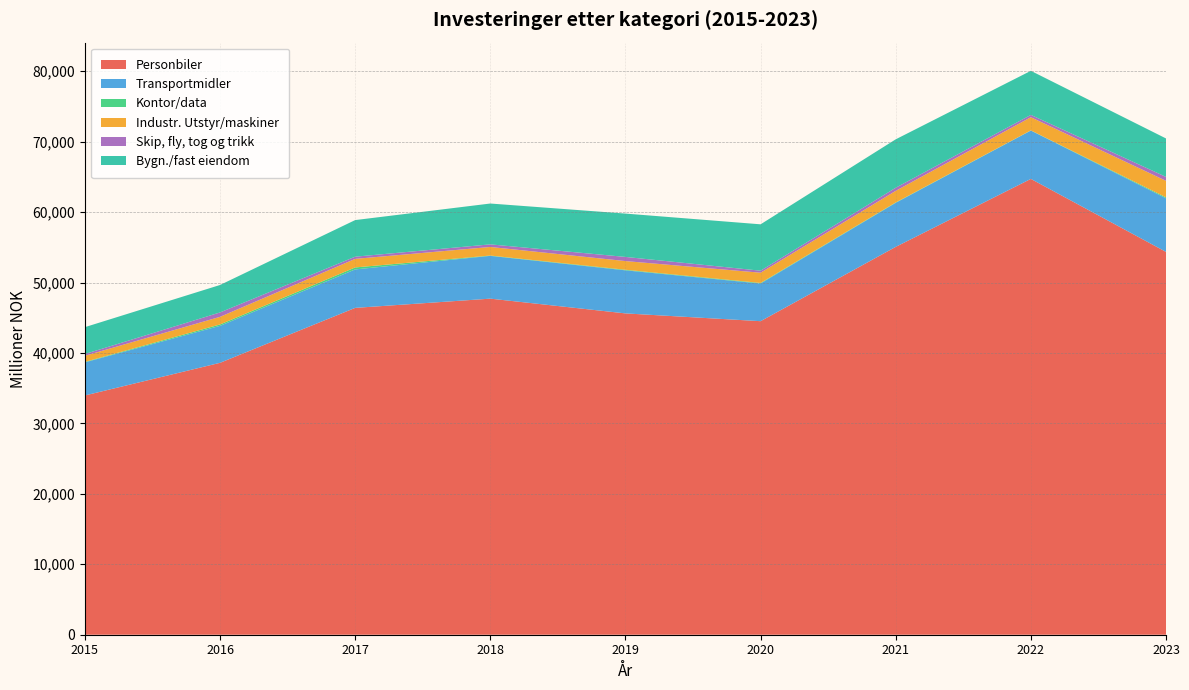

Reading right to left, list all the values displayed in this chart.

Personbiler: 2023=54347.6	2022=64709.0	2021=55059.9	2020=44509.8	2019=45615.2	2018=47709.0	2017=46398.2	2016=38599.3	2015=33964.3
Transportmidler: 2023=7610.1	2022=6863.4	2021=6252.5	2020=5344.6	2019=6113.3	2018=6072.6	2017=5461.5	2016=5249.9	2015=4703.6
Kontor/data: 2023=135.2	2022=24.8	2021=53.0	2020=81.0	2019=80.9	2018=46.6	2017=280.7	2016=196.3	2015=65.9
Industr. Utstyr/maskiner: 2023=2342.1	2022=1870.0	2021=1647.0	2020=1457.2	2019=1235.0	2018=1219.1	2017=1216.1	2016=1082.2	2015=867.5
Skip, fly, tog og trikk: 2023=560.5	2022=325.5	2021=442.8	2020=284.9	2019=588.3	2018=368.8	2017=308.7	2016=624.0	2015=249.9
Bygn./fast eiendom: 2023=5456.0	2022=6257.6	2021=6873.4	2020=6583.9	2019=6152.6	2018=5797.3	2017=5197.2	2016=3897.3	2015=3812.2